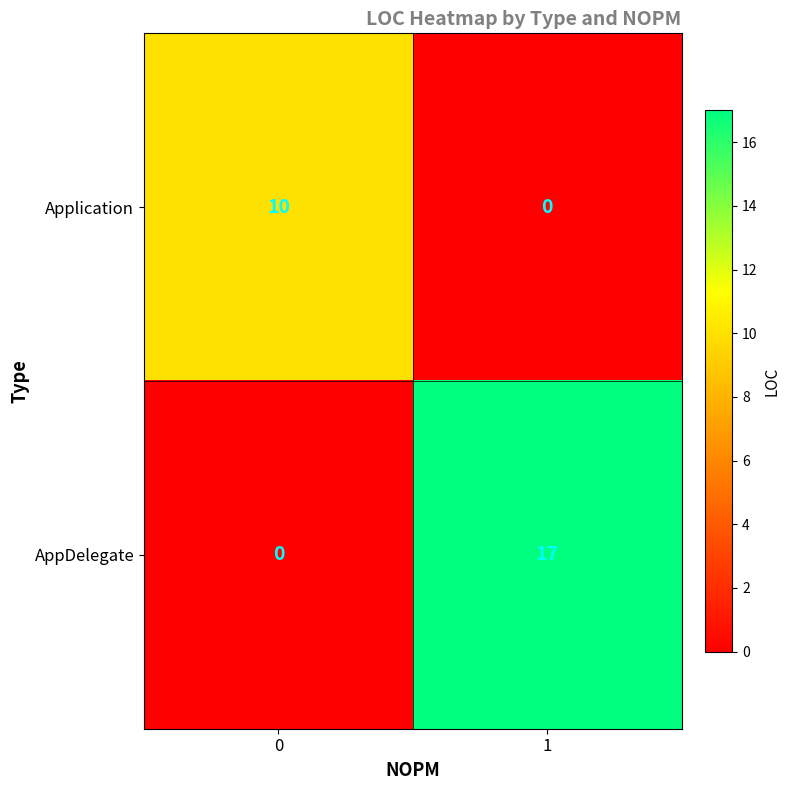

Reading right to left, transcribe all the data shown in this chart.

Application: 0	10
AppDelegate: 17	0